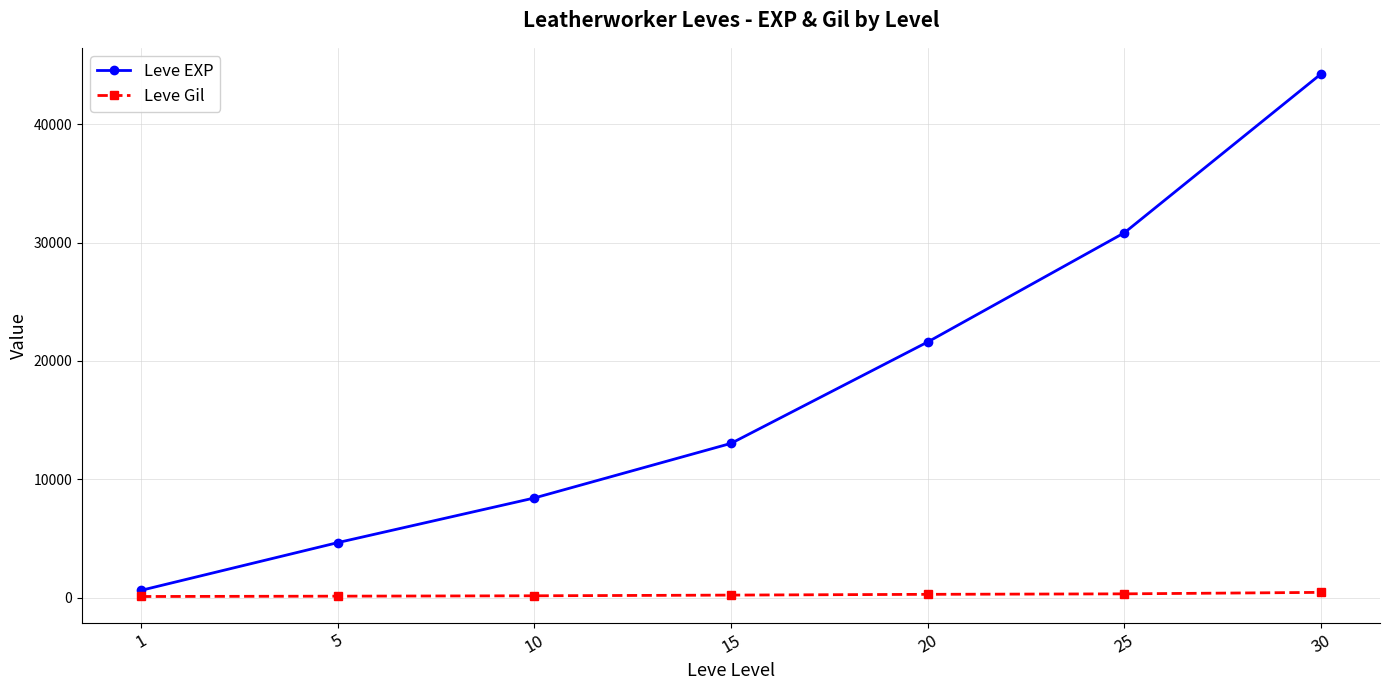

At how many categories does at least one series exceed 19738?

3